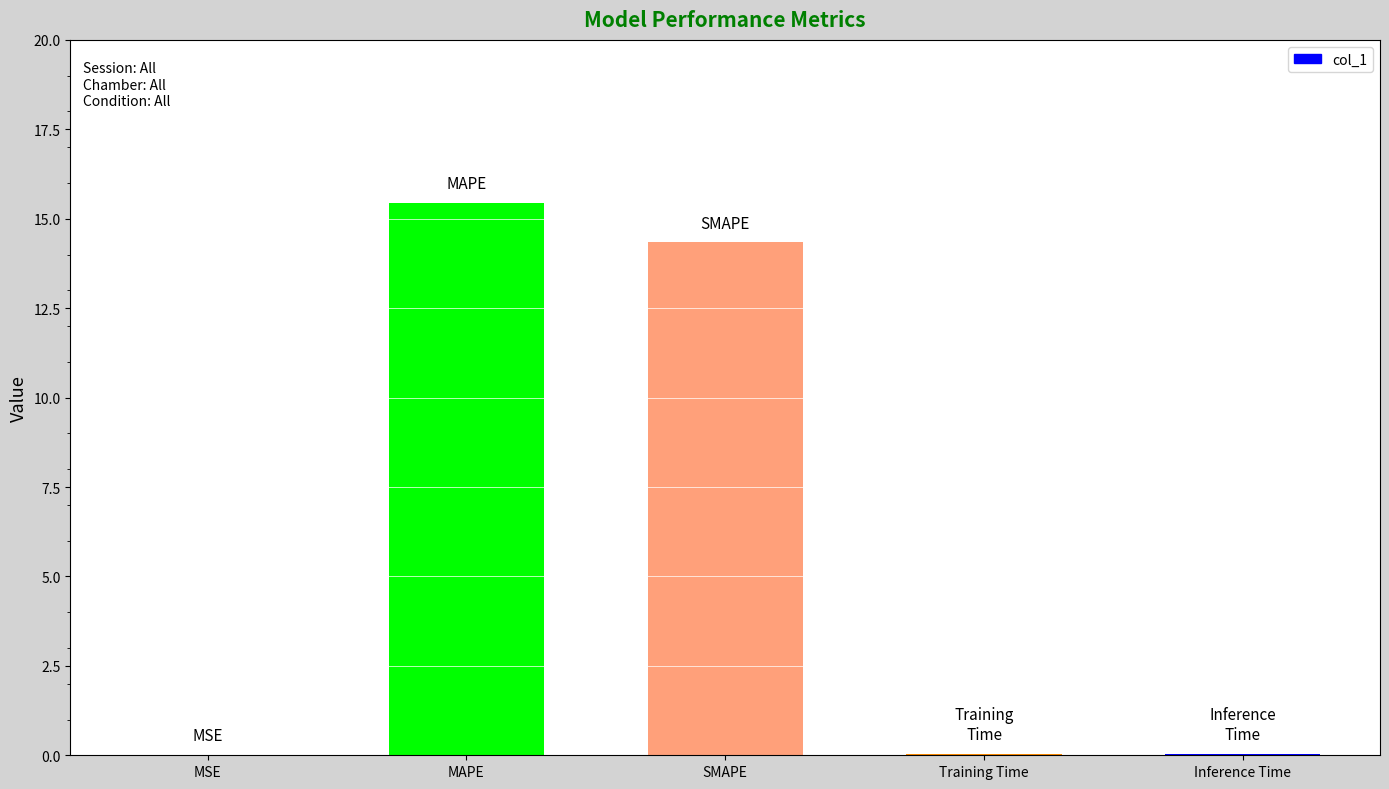

Is it true that the value at MSE is 0.0?

True